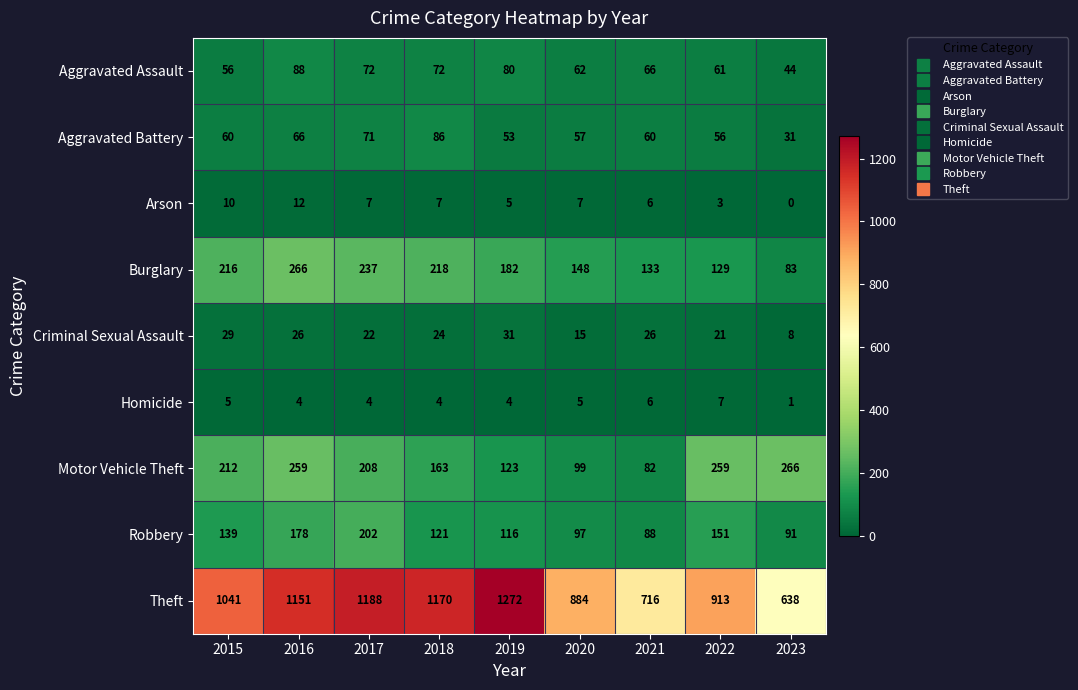

Which series has the largest total across all categories?

Theft